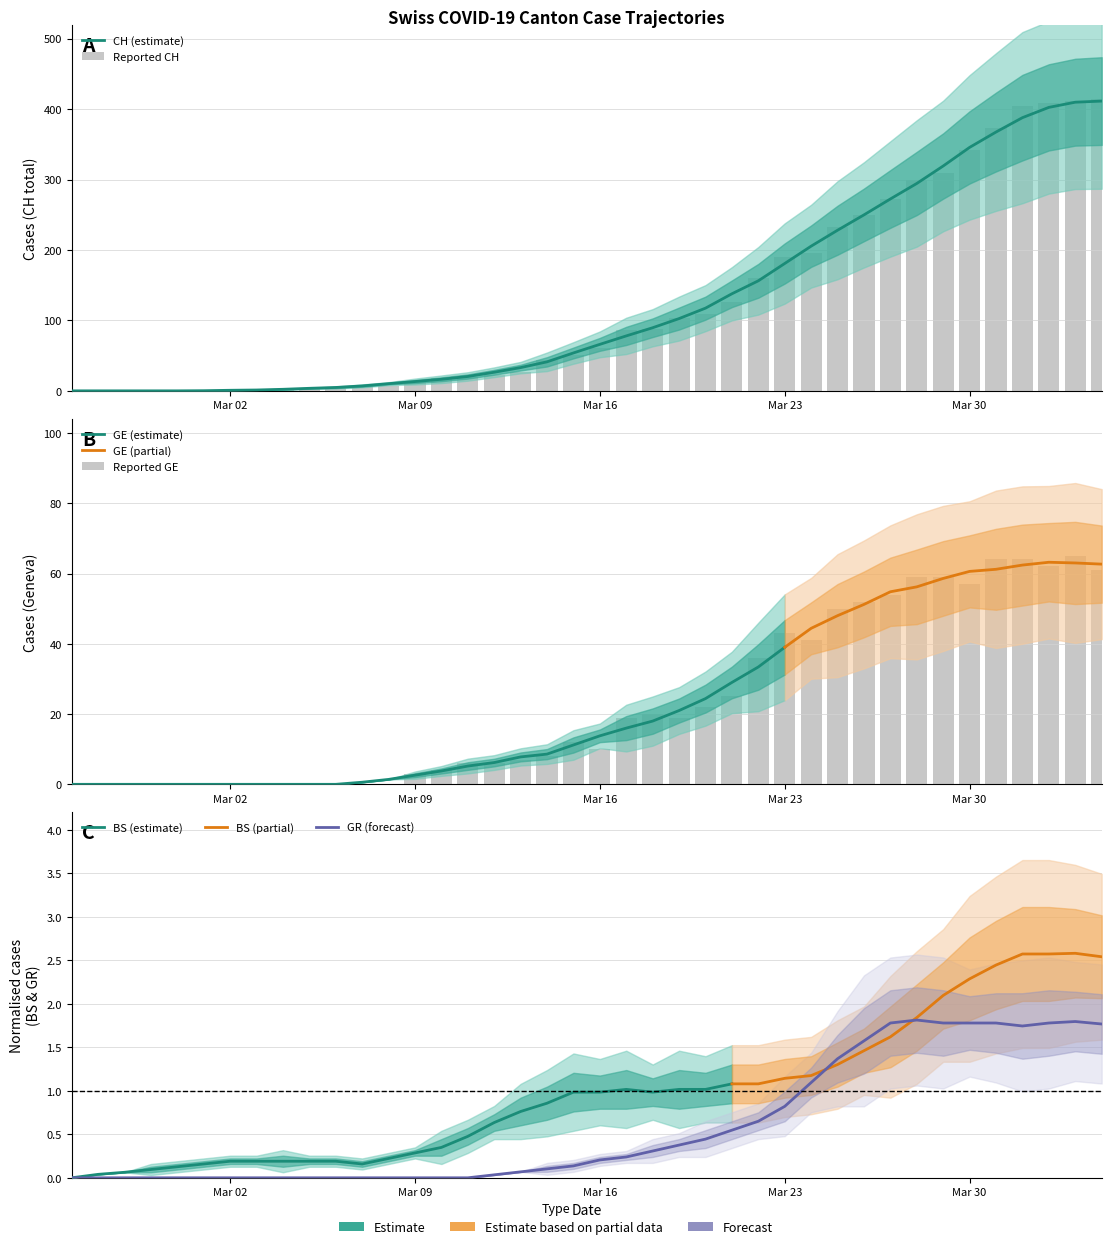

The value of CH at Mar 02 is 0.0. True or false?

True